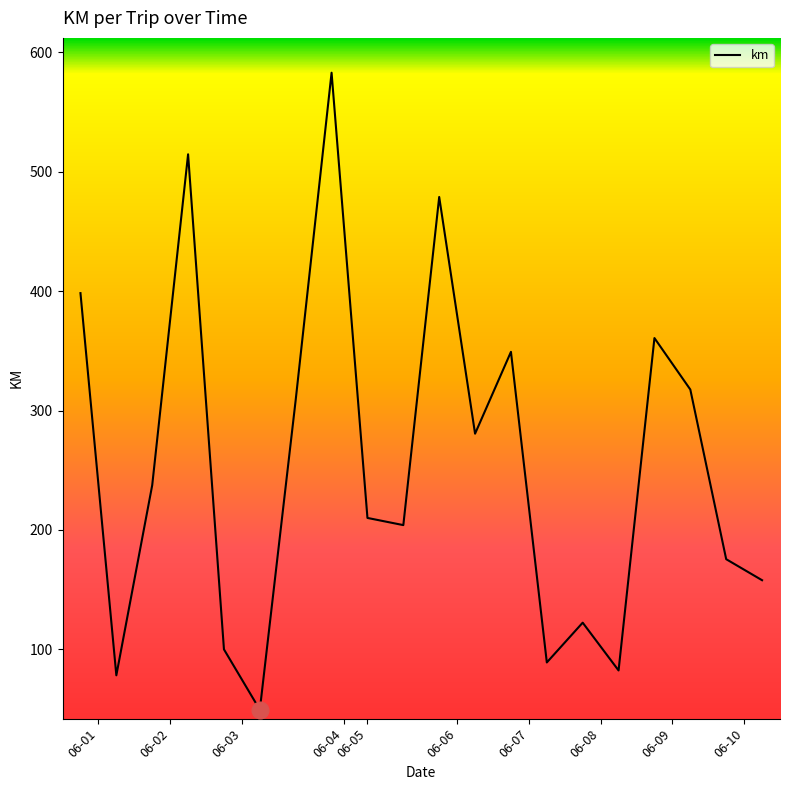

What is the difference between the maximum and minimum values?

533.2